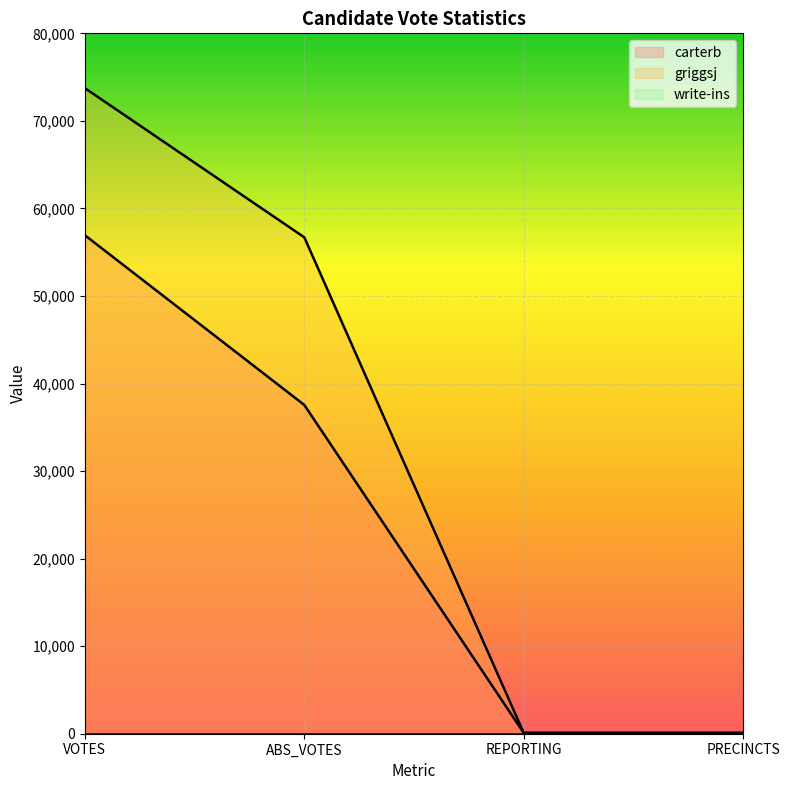

Which category has the highest value in the carterb series?

VOTES